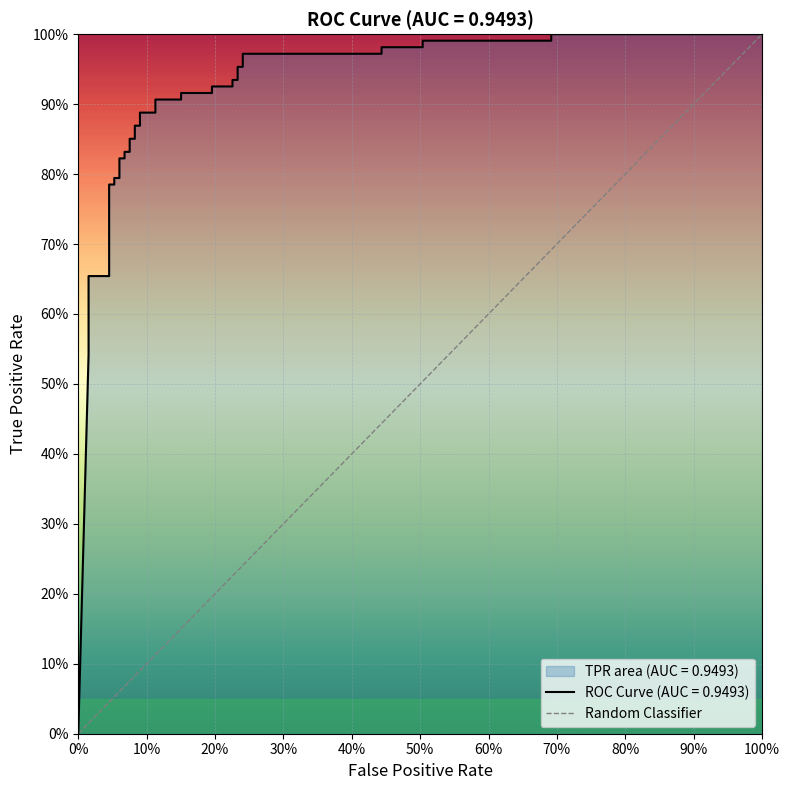

What is the difference between the maximum and minimum values?

1